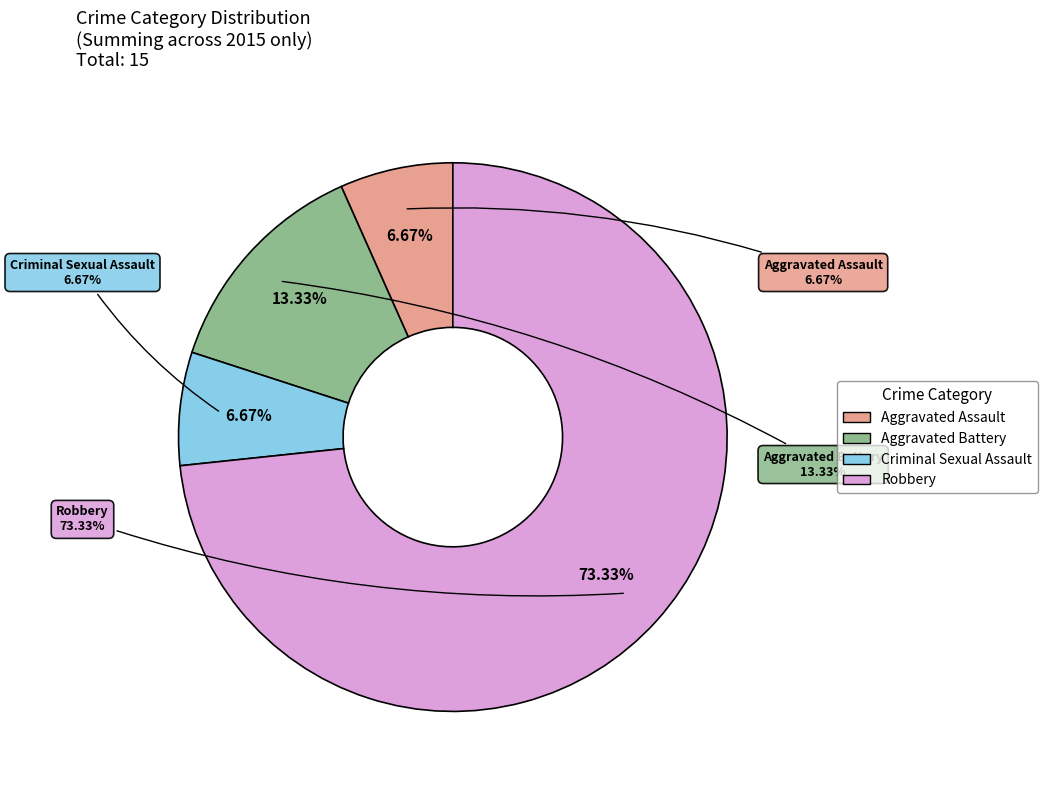

What is the total percentage of Aggravated Battery and Criminal Sexual Assault?

20.0%